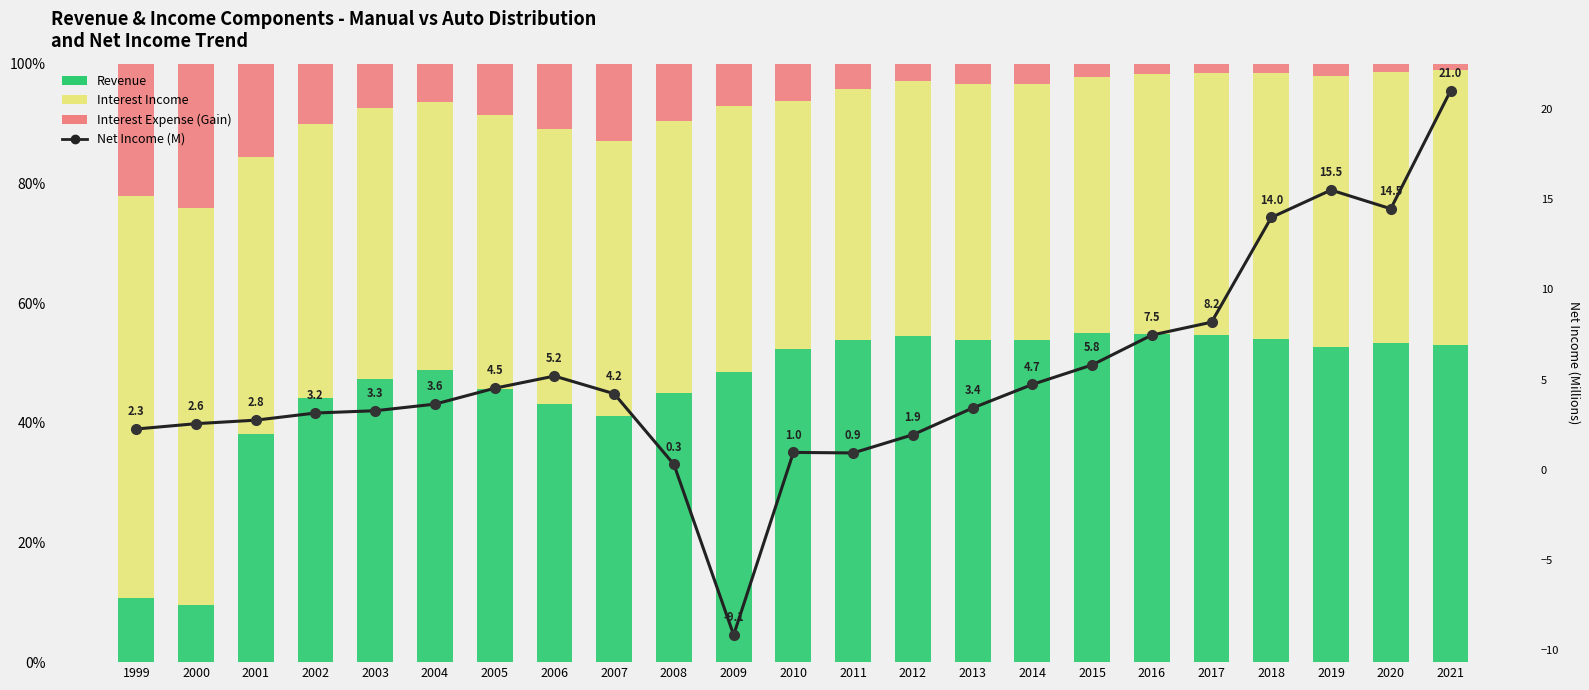

Reading left to right, list all the values displayed in this chart.

Revenue: 1999=10.6	2000=9.6	2001=38.1	2002=44.2	2003=47.2	2004=48.9	2005=45.6	2006=43.2	2007=41.2	2008=45.0	2009=48.5	2010=52.3	2011=53.9	2012=54.4	2013=53.9	2014=53.9	2015=55.0	2016=54.8	2017=54.7	2018=54.0	2019=52.7	2020=53.3	2021=53.1
Interest Income: 1999=67.2	2000=66.3	2001=46.3	2002=45.7	2003=45.4	2004=44.6	2005=45.8	2006=46.0	2007=45.9	2008=45.5	2009=44.4	2010=41.4	2011=42.0	2012=42.6	2013=42.7	2014=42.7	2015=42.7	2016=43.5	2017=43.8	2018=44.4	2019=45.3	2020=45.3	2021=45.8
Interest Expense (Gain): 1999=22.1	2000=24.1	2001=15.5	2002=10.1	2003=7.4	2004=6.5	2005=8.6	2006=10.8	2007=12.9	2008=9.6	2009=7.1	2010=6.3	2011=4.2	2012=2.9	2013=3.4	2014=3.4	2015=2.3	2016=1.8	2017=1.5	2018=1.6	2019=2.0	2020=1.4	2021=1.1
Net Income (M): 1999=2.3	2000=2.6	2001=2.8	2002=3.2	2003=3.3	2004=3.6	2005=4.5	2006=5.2	2007=4.2	2008=0.3	2009=-9.1	2010=1.0	2011=0.9	2012=1.9	2013=3.4	2014=4.7	2015=5.8	2016=7.5	2017=8.2	2018=14.0	2019=15.5	2020=14.5	2021=21.0